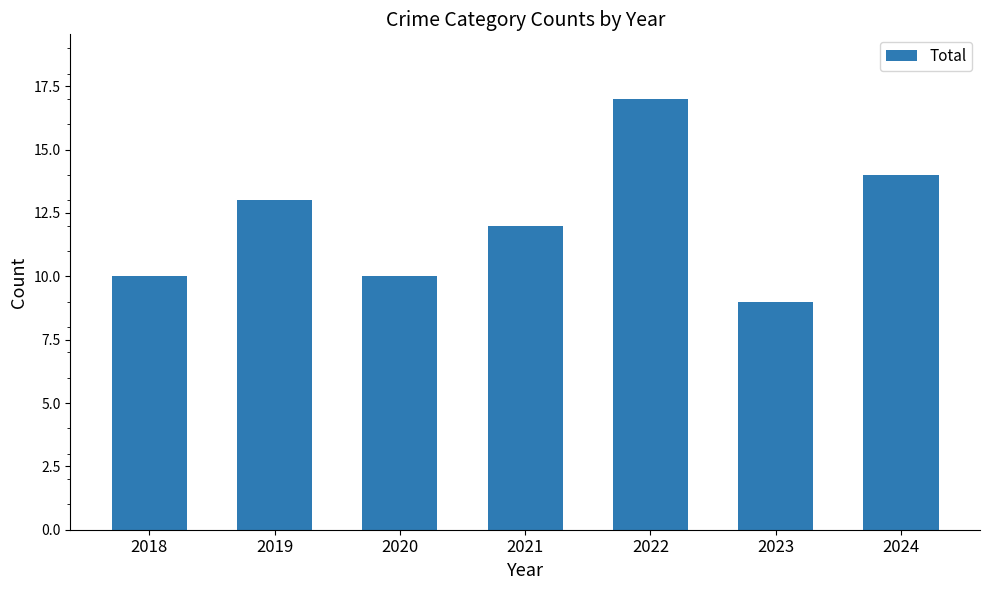

Approximately how many times larger is the value at 2020 compared to 2021?

0.8